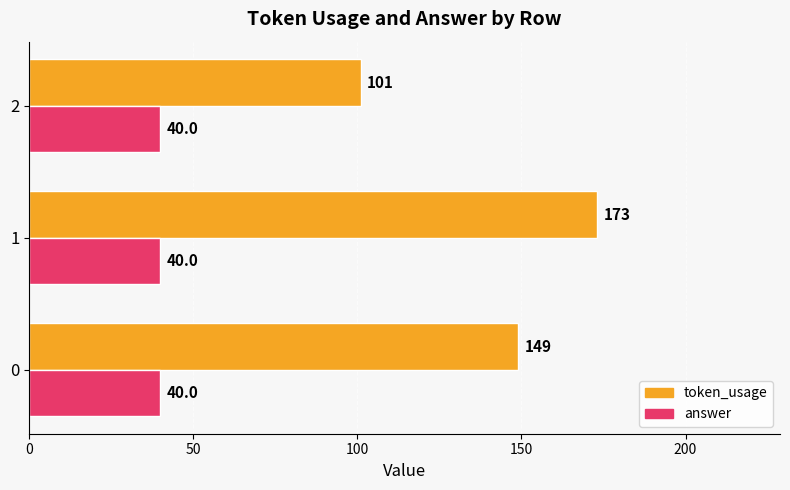

Count the token_usage values in the range 101 to 173.

3